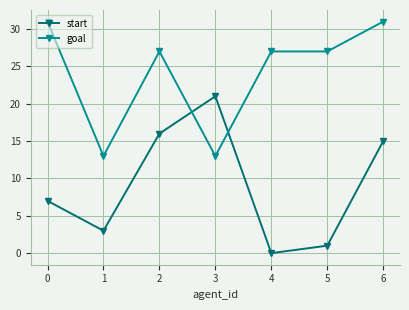

The start series shows 1 at 5. True or false?

True